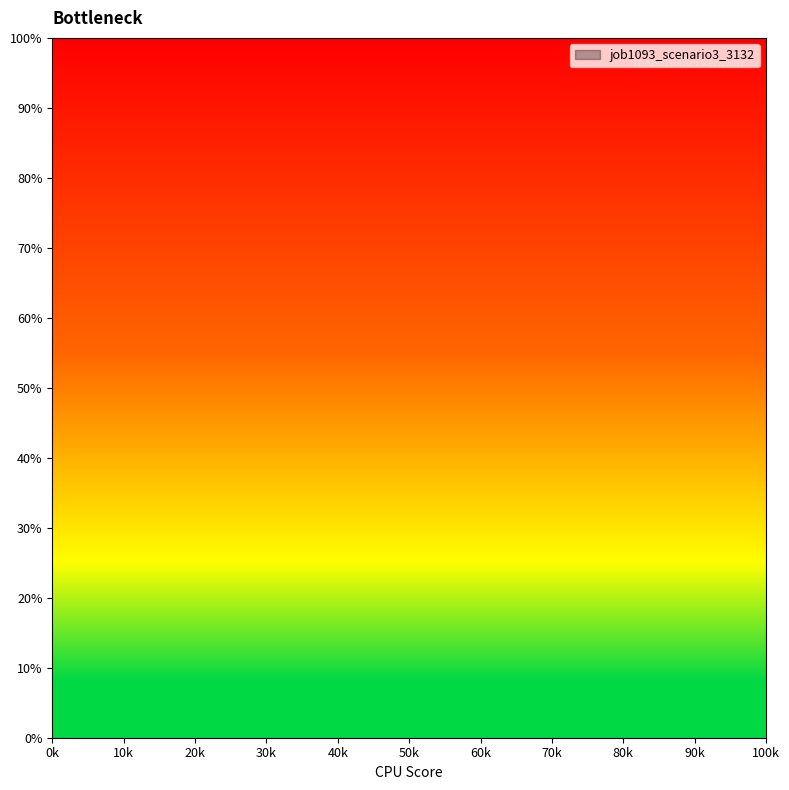

How many values exceed 0?

2